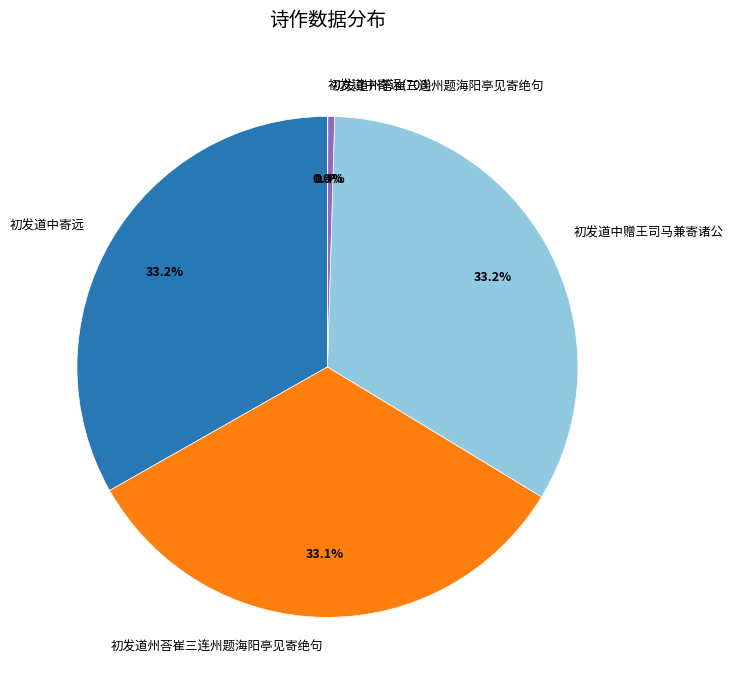

To the nearest percent, what is the difference between the largest and smallest slice percentages?

33%